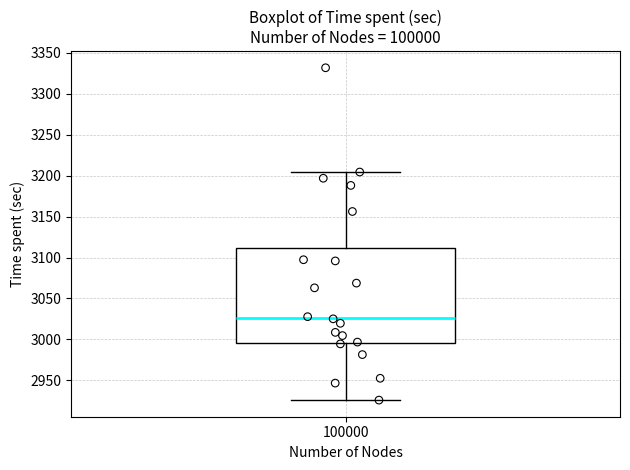

Transcribe this box plot: give where the median line is, the range the box spans, and where the two whiskers end, as read against the y-axis. The values are not printed on the chart, so give them approximately, as read against the axis.

median 3025, box 2995 to 3110, whiskers 2925 to 3205